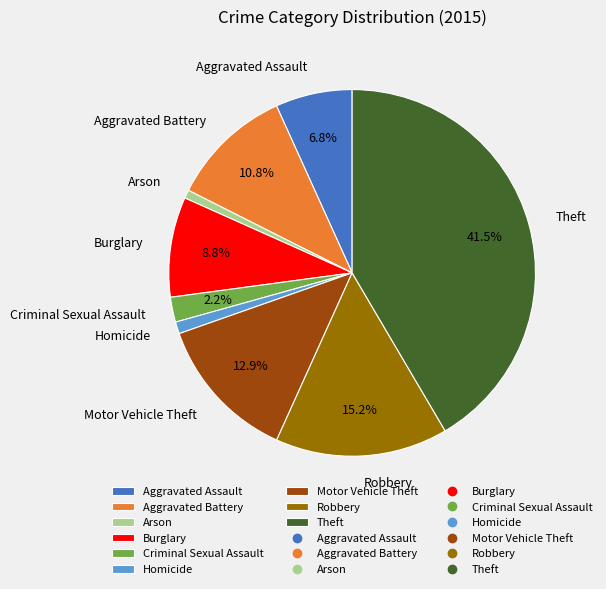

What is the ratio of the value at Motor Vehicle Theft to the value at Burglary?

1.5